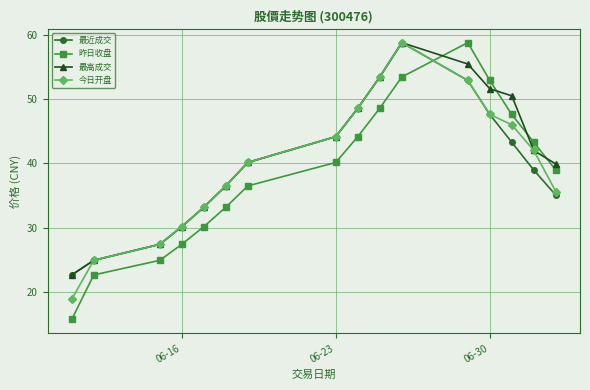

True or false: 昨日收盘 has more than 1 points higher than both neighbors.

False